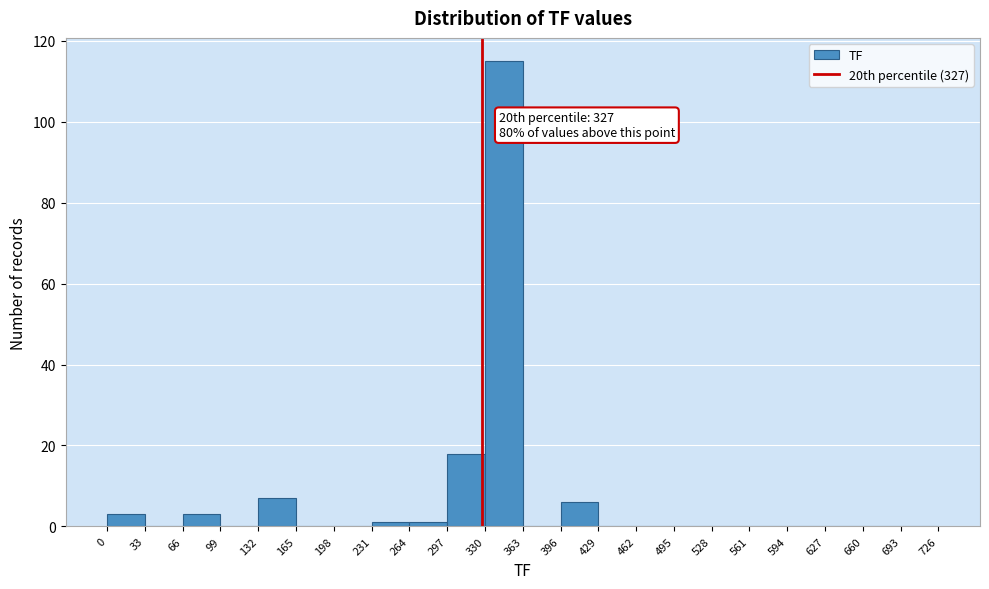

Which range on the x-axis has the tallest bar?

330 to 363